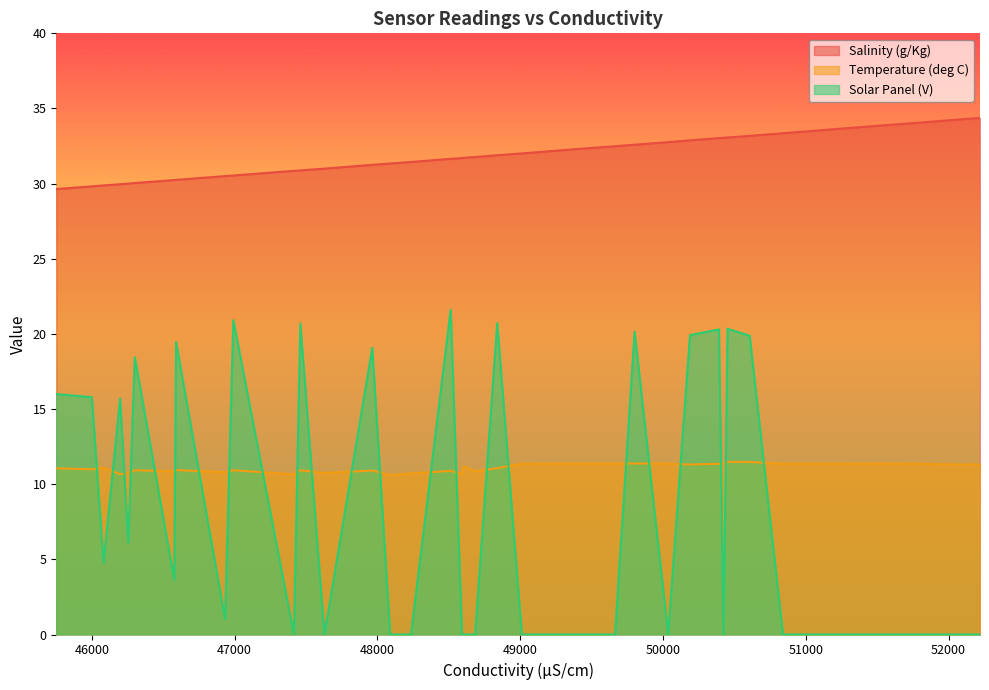

True or false: Temperature (deg C) has more than 1 points higher than both neighbors.

True